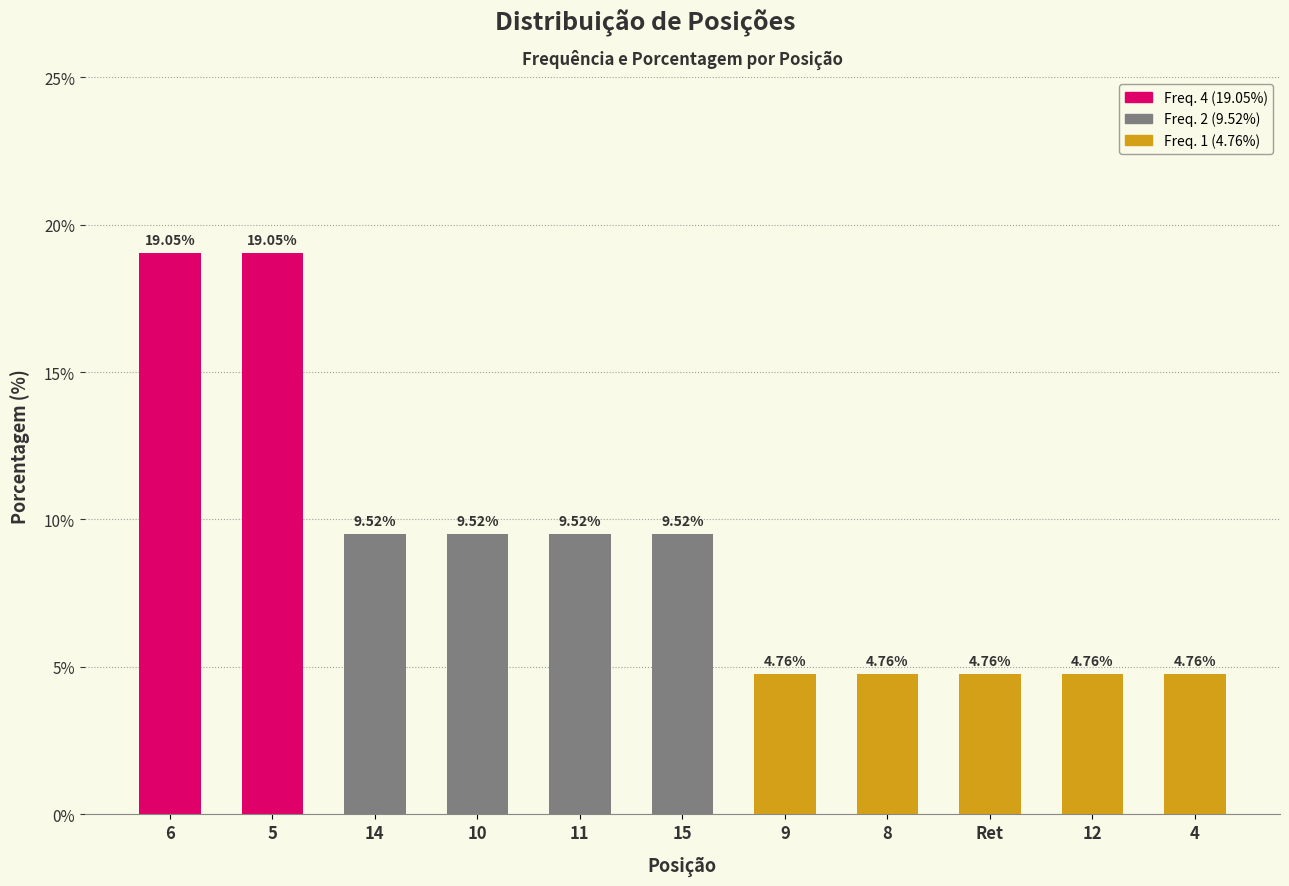

How many values are below 9?

5